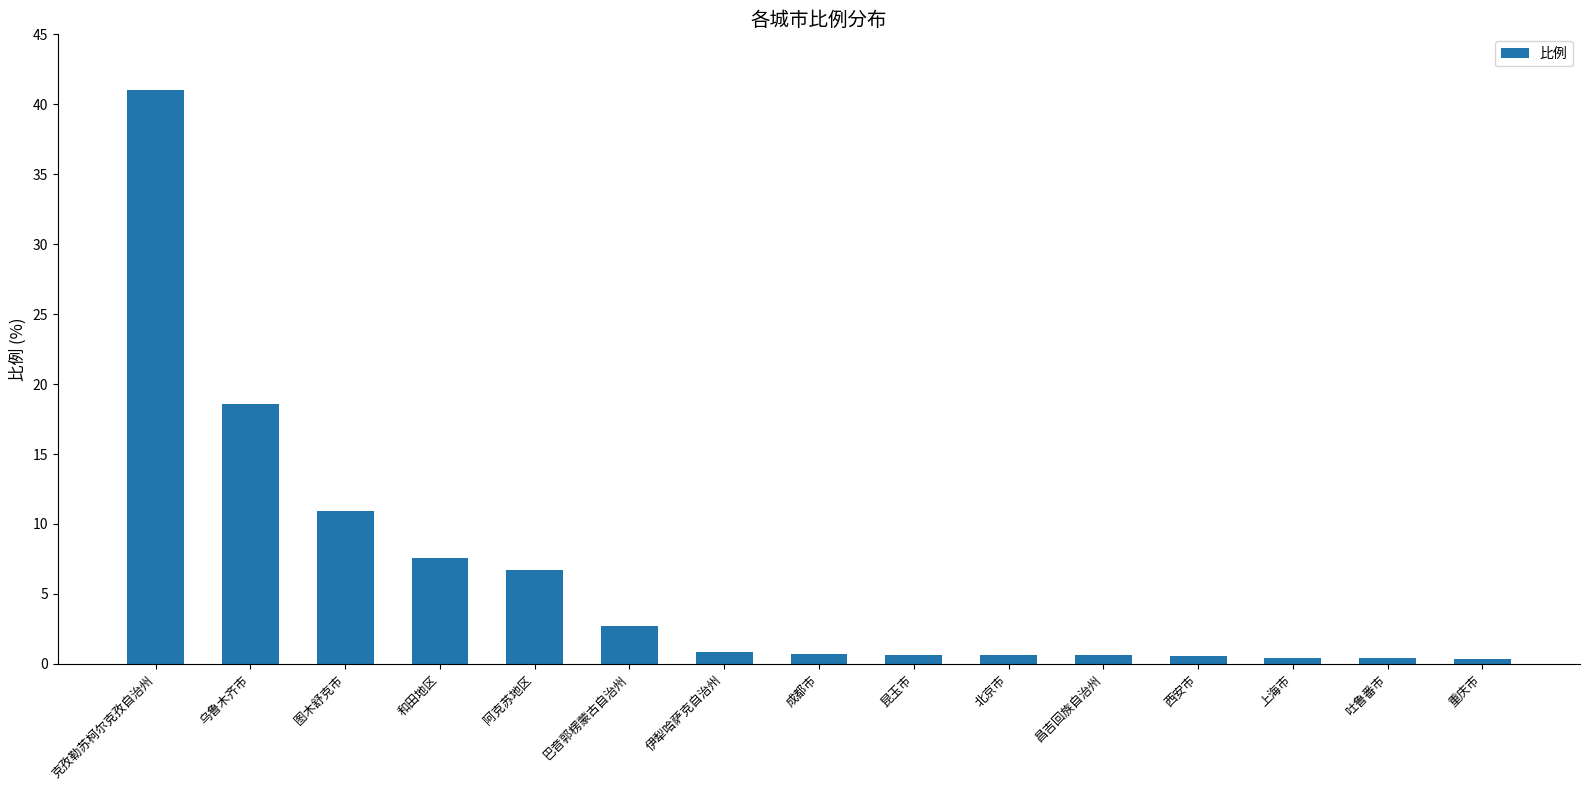

What is the label of the 10th bar from the left?

北京市